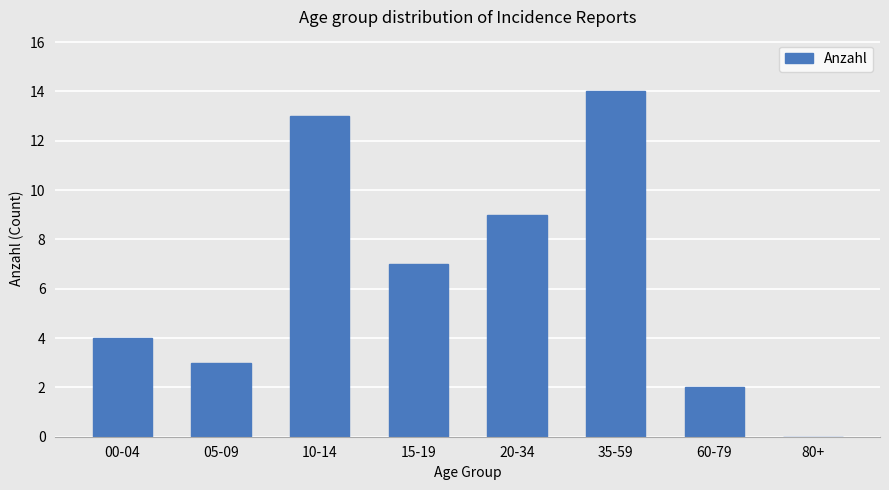

What is the sum of all values?

52